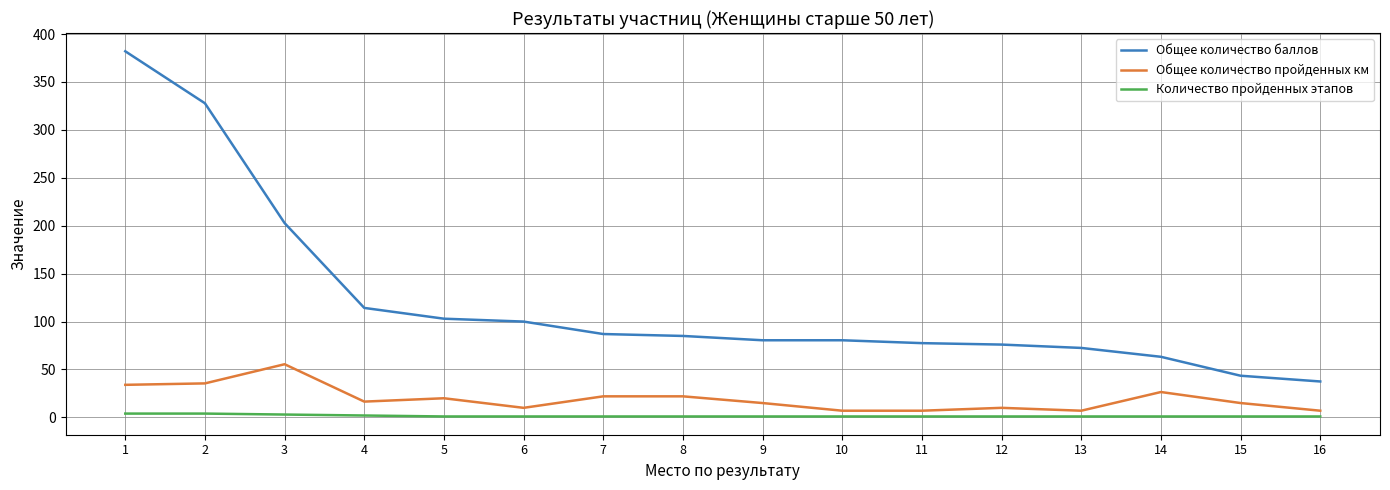

Rank the series at 8 from lowest to highest value.

Количество пройденных этапов, Общее количество пройденных км, Общее количество баллов